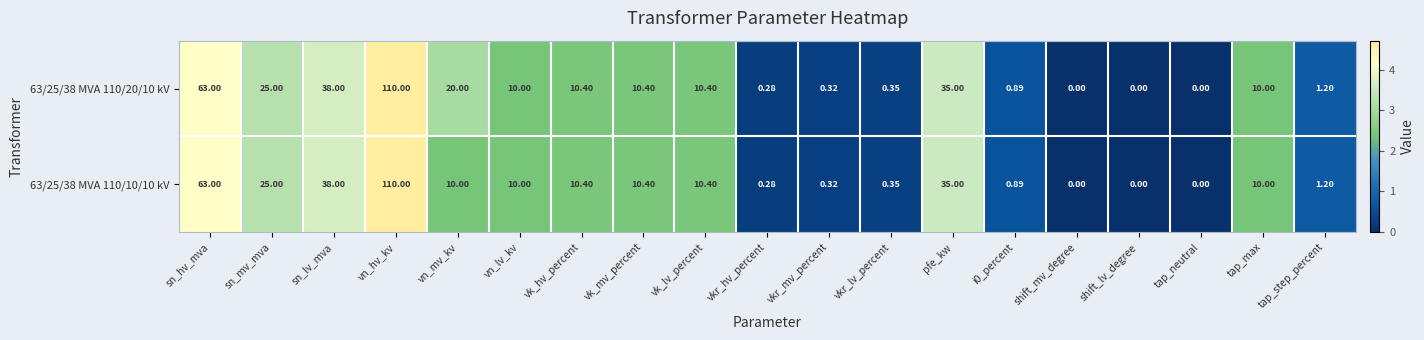

At which label does 63/25/38 MVA 110/10/10 kV reach its peak?

vn_hv_kv